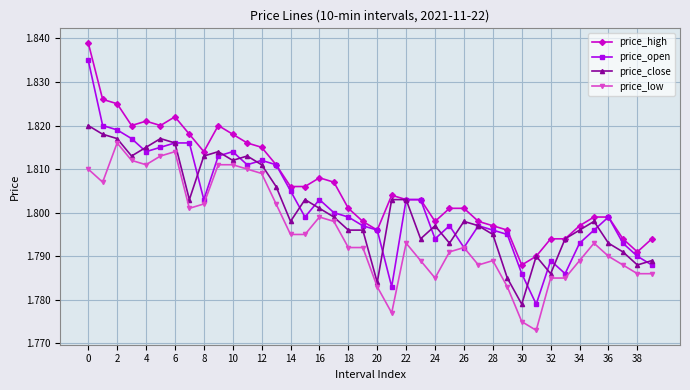

True or false: price_low has more than 0 interior local peaks.

True